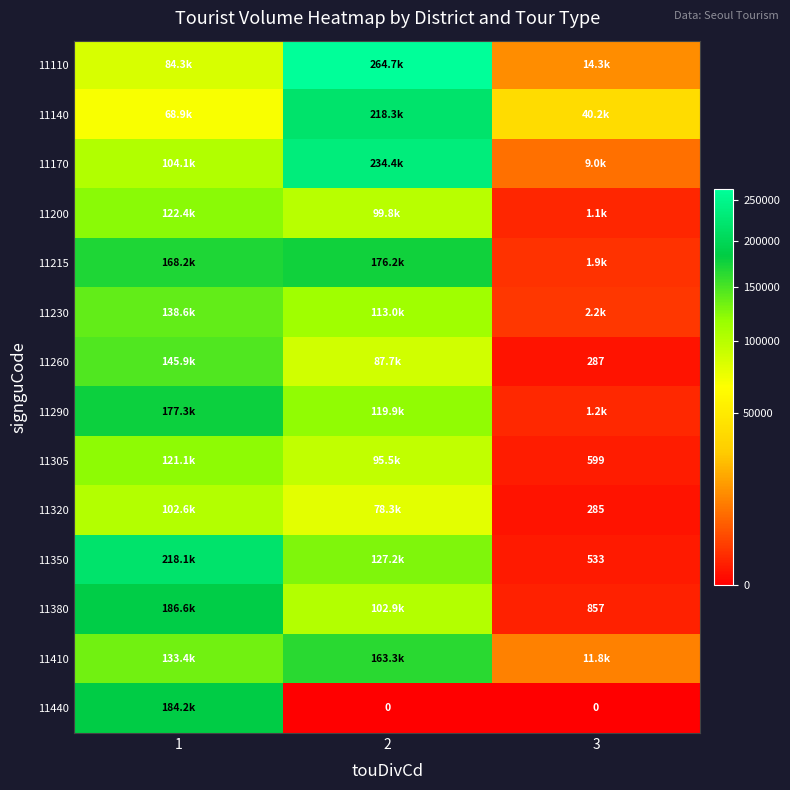

Which category has the highest value across all series?

2